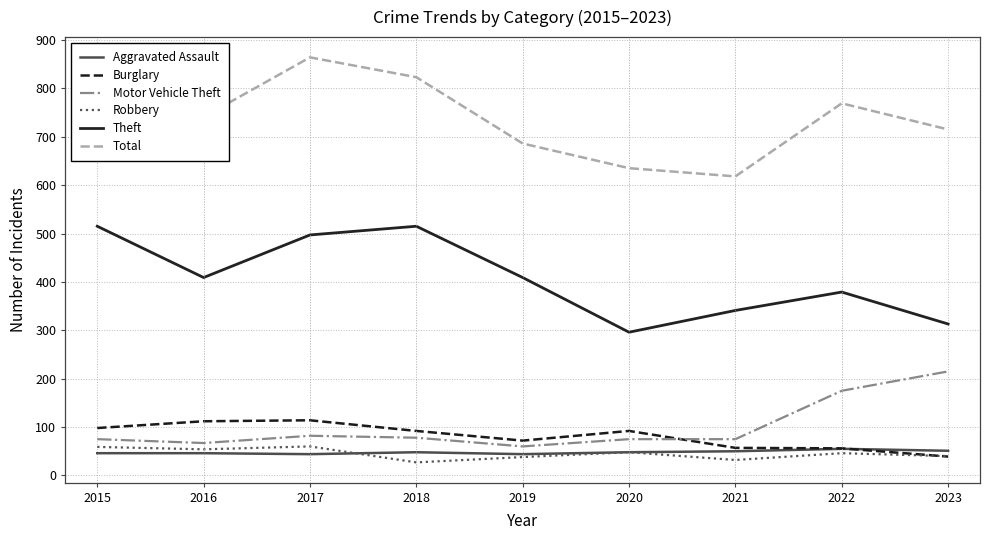

At which label is Motor Vehicle Theft closest to 137?

2022